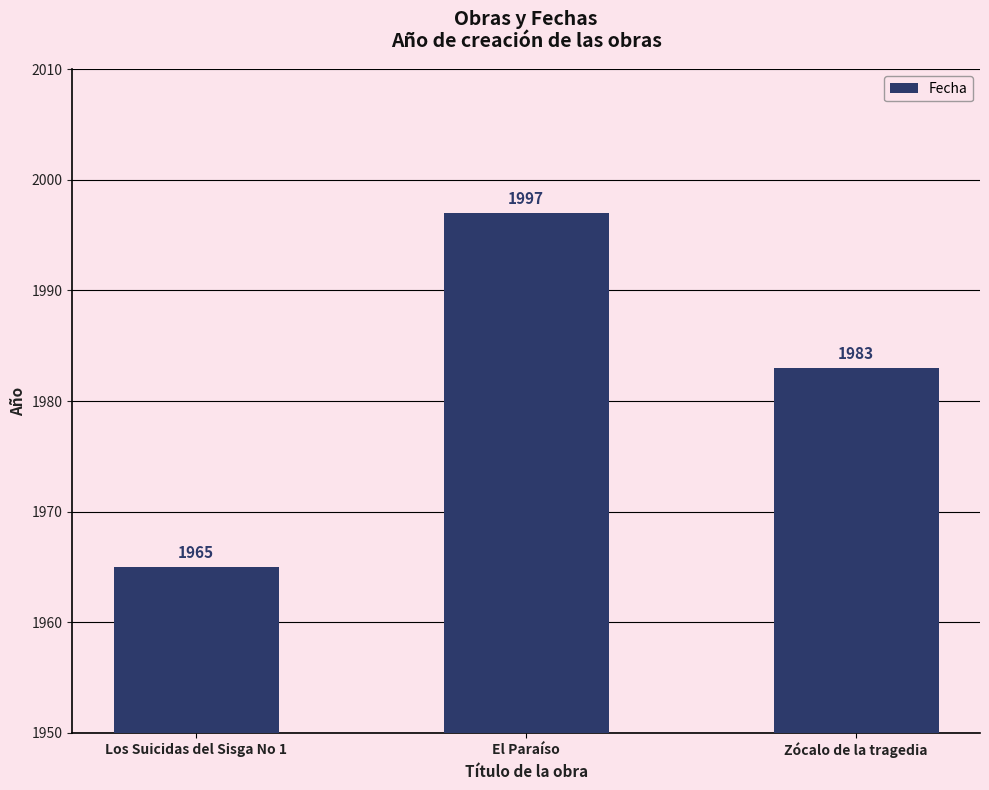

Does the chart contain any negative values?

No